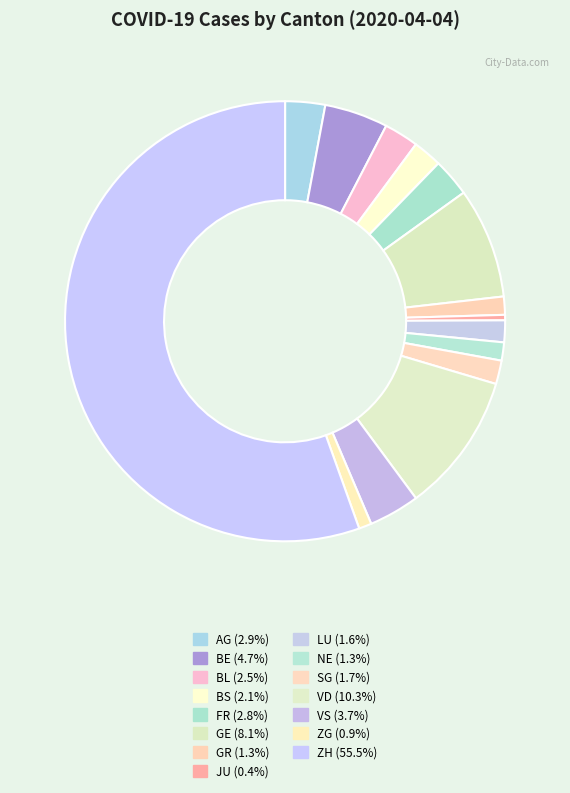

Is the sum of SG and NE greater than half?

No